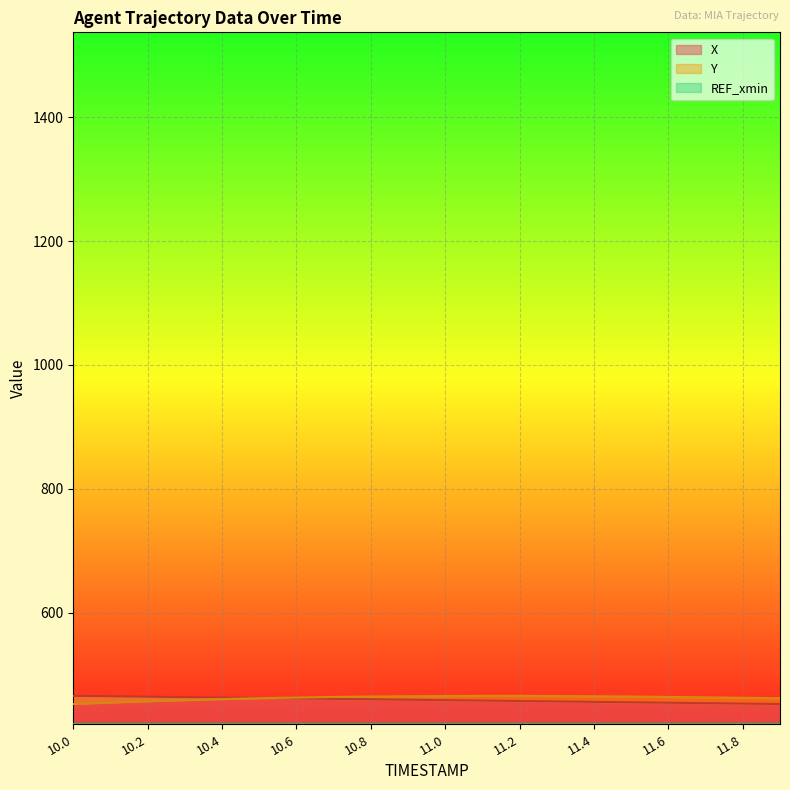

The value of X at 11.2 is 457.6. True or false?

True